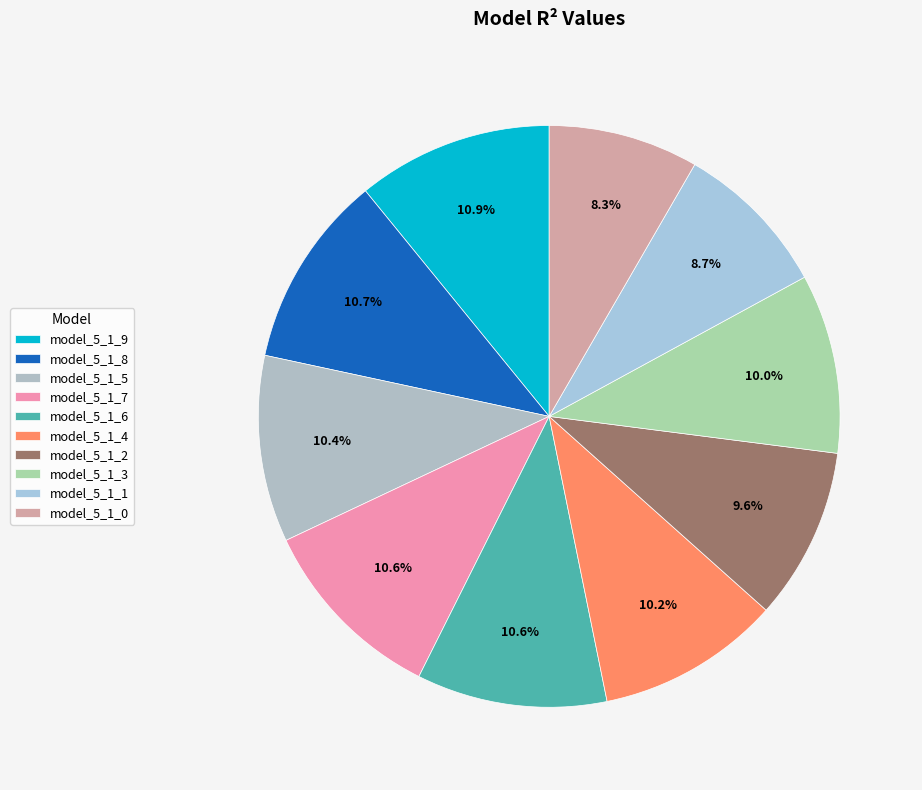

How much of the chart is everything except model_5_1_1?

91.3%